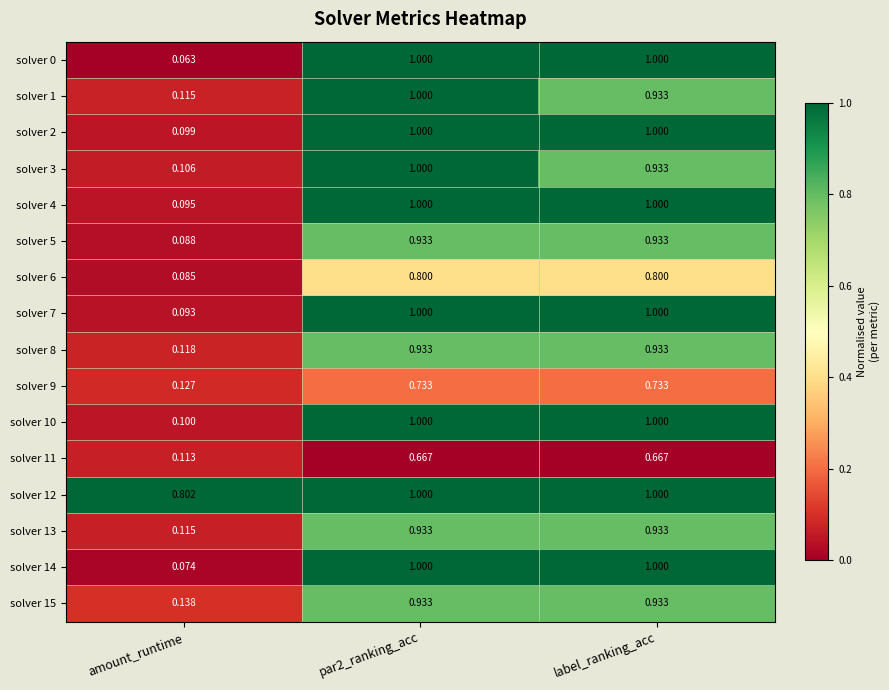

Where is solver 7 nearest to the value 0?

amount_runtime